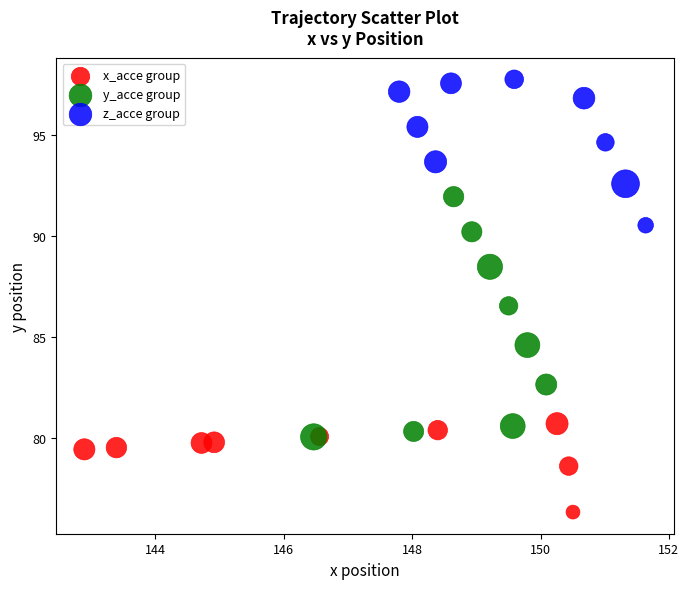

Which series reaches the minimum Y coordinate?

x_acce group